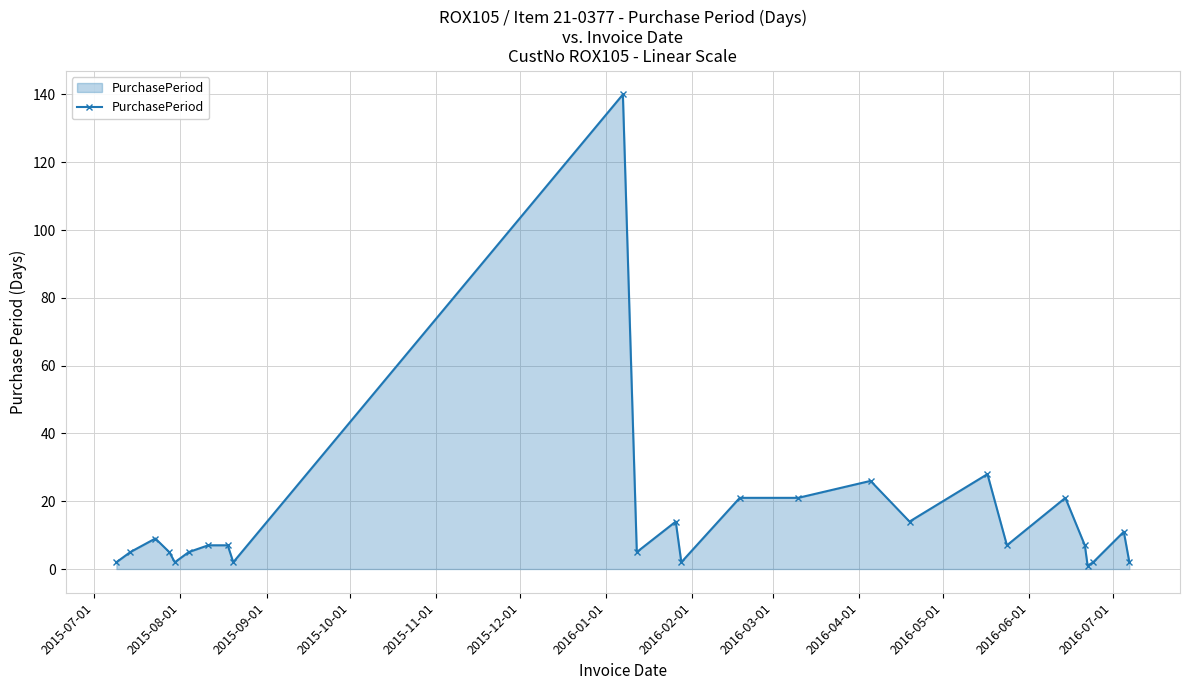

What is the average value?

15